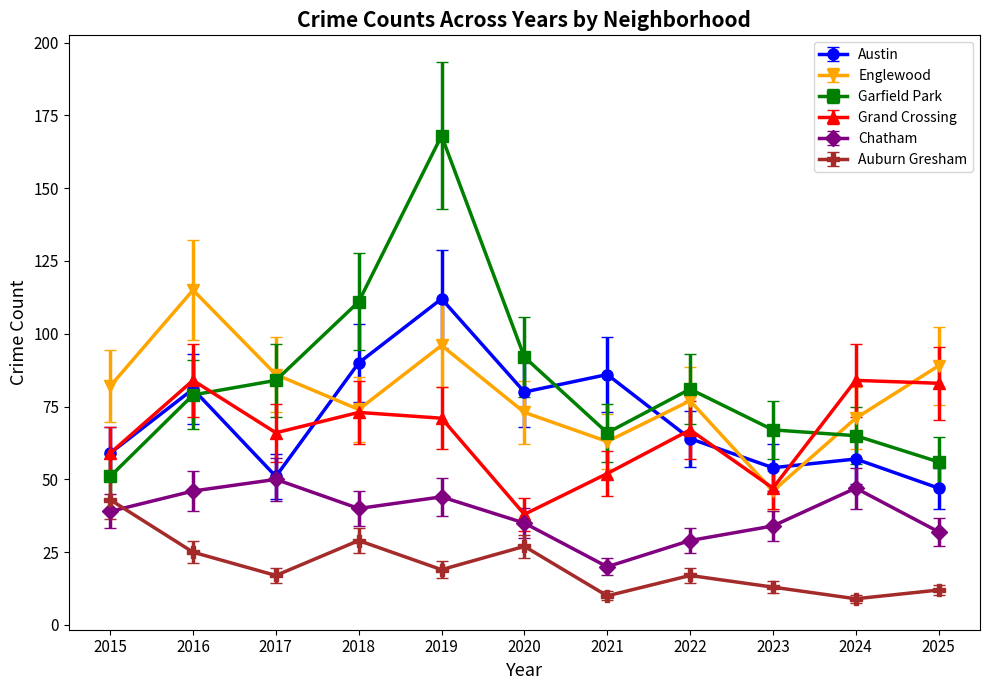

What value does the Grand Crossing series have at 2017?

66